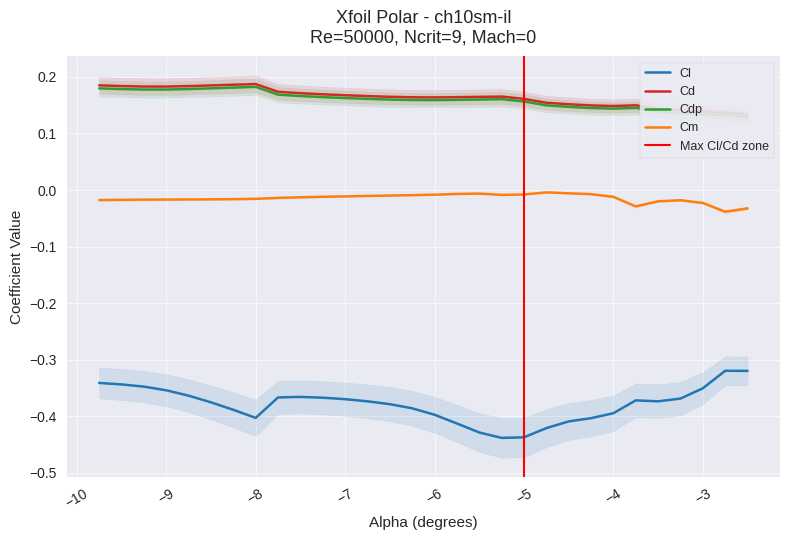

What is the average value of the Cdp series?

0.2